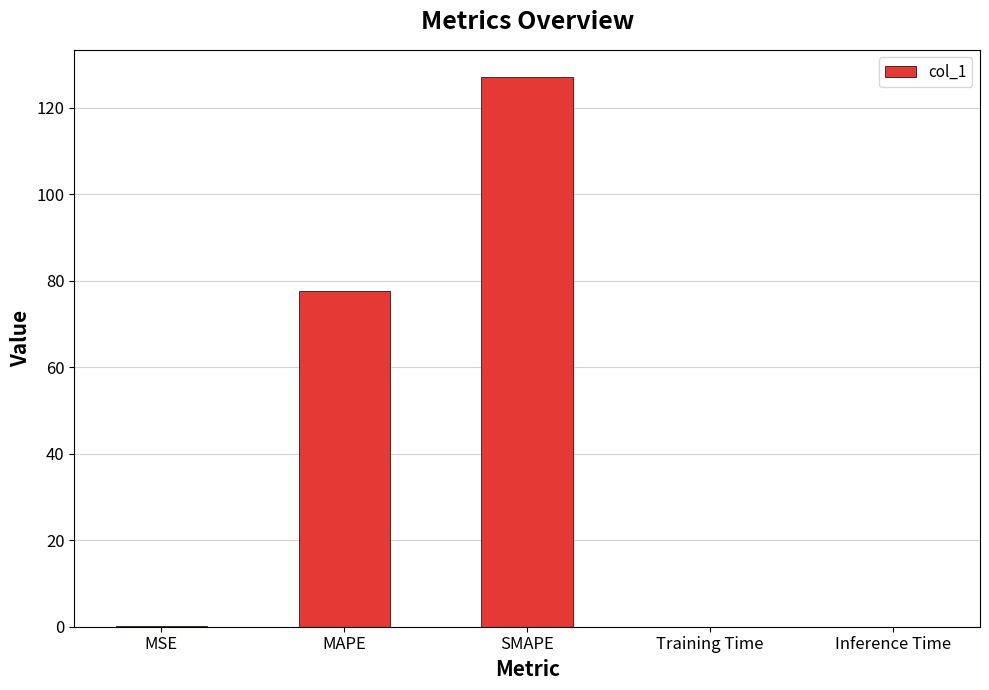

What is the change in value from SMAPE to Inference Time?

-127.0